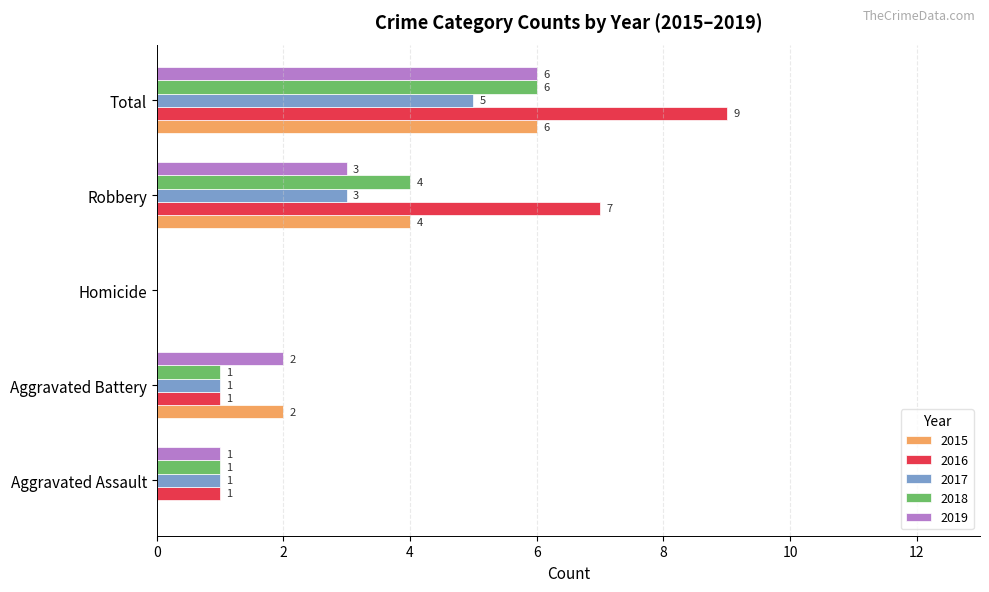

Which series changed the most between Aggravated Battery and Total?

2016